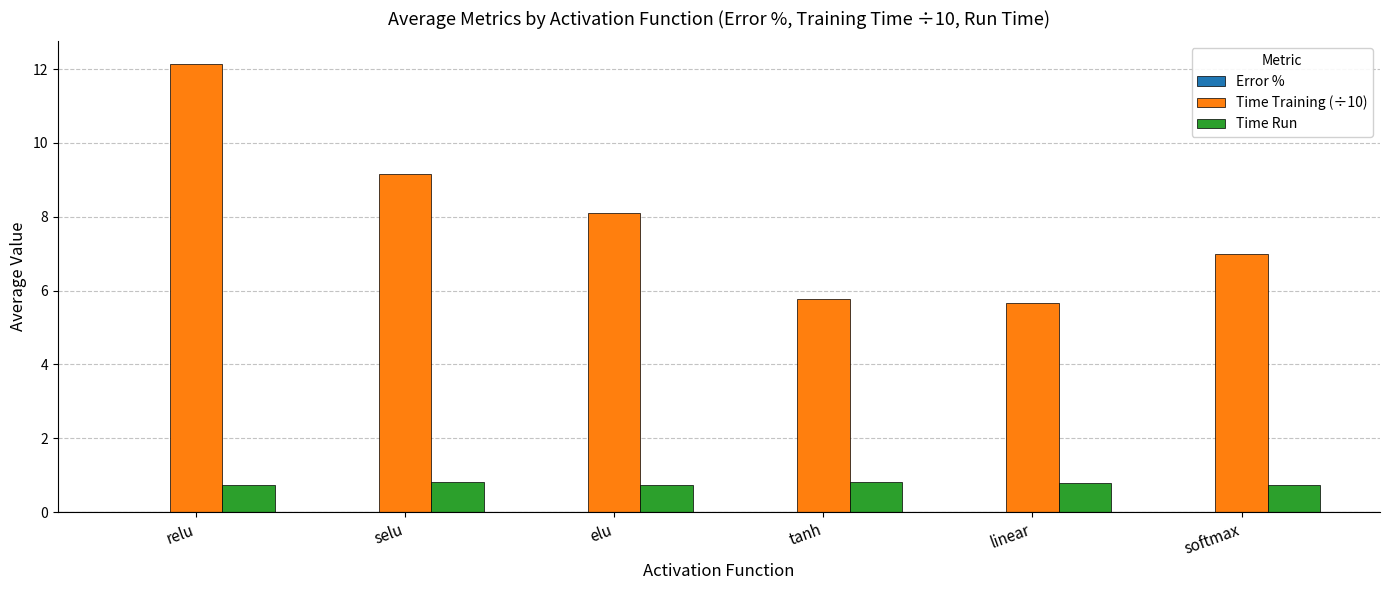

What is the sum of all Time Training (÷10) values?

47.8